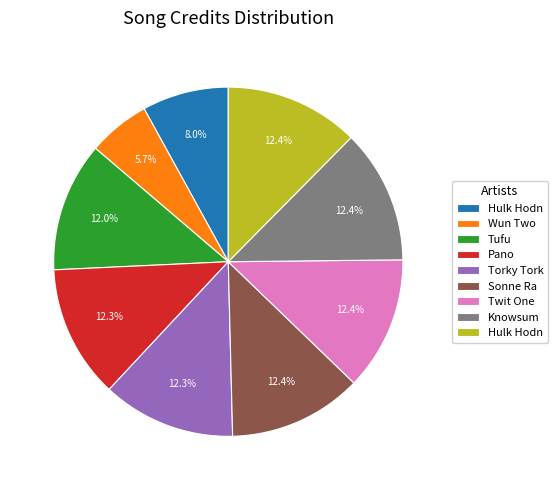

Does any single category account for the majority?

No